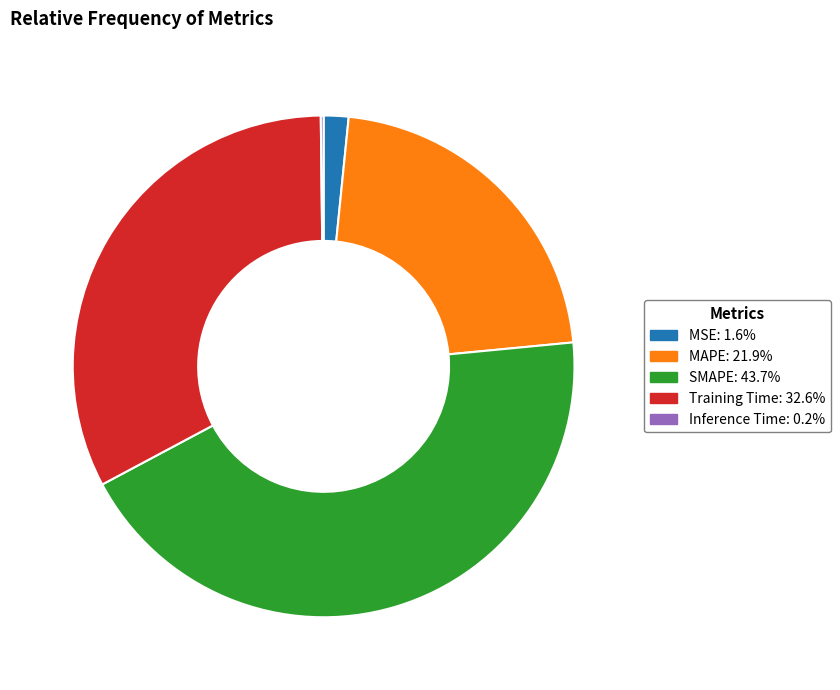

Between Training Time and MAPE, which is larger?

Training Time